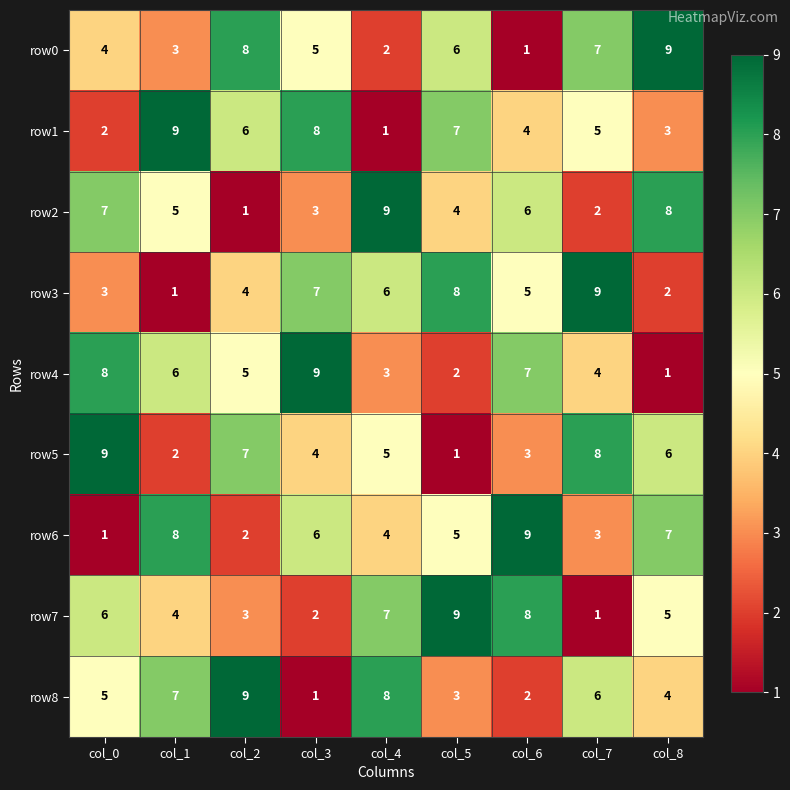

What is the highest value of the row5 series?

9